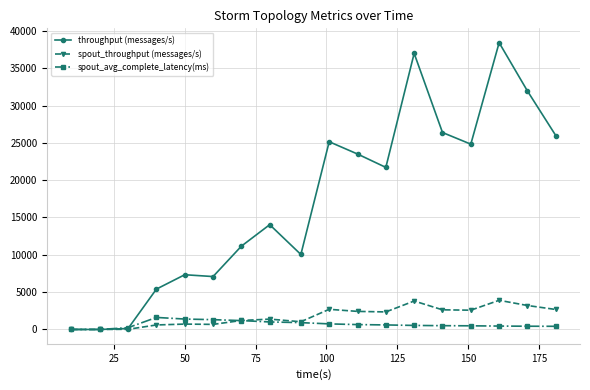

How many data points in spout_avg_complete_latency(ms) are less than 606?

9